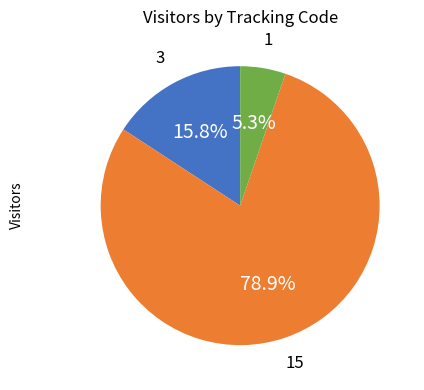

Count the number of slices in the pie.

3